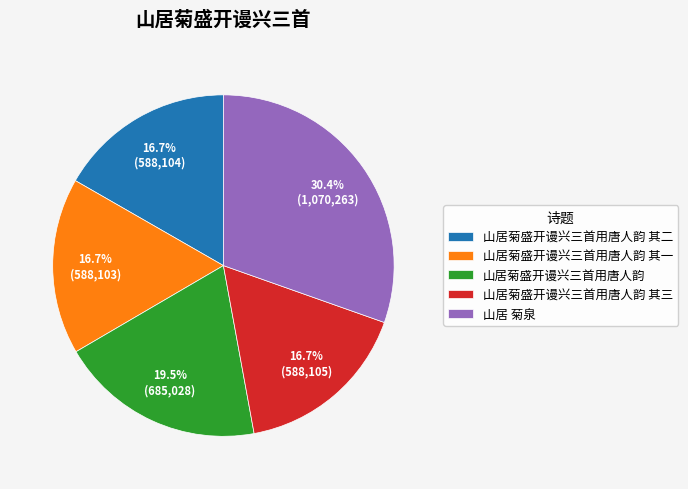

Which slice is the largest?

山居 菊泉